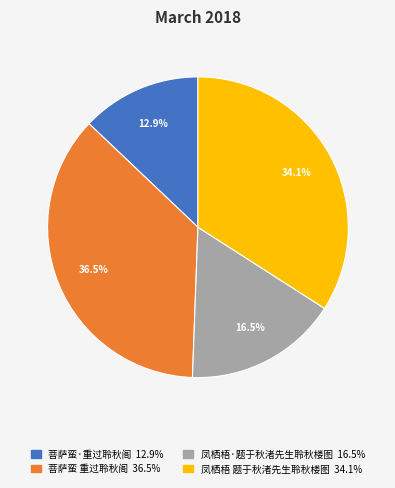

What percentage is NOT represented by 凤栖梧 题于秋渚先生聆秋楼图?

65.9%